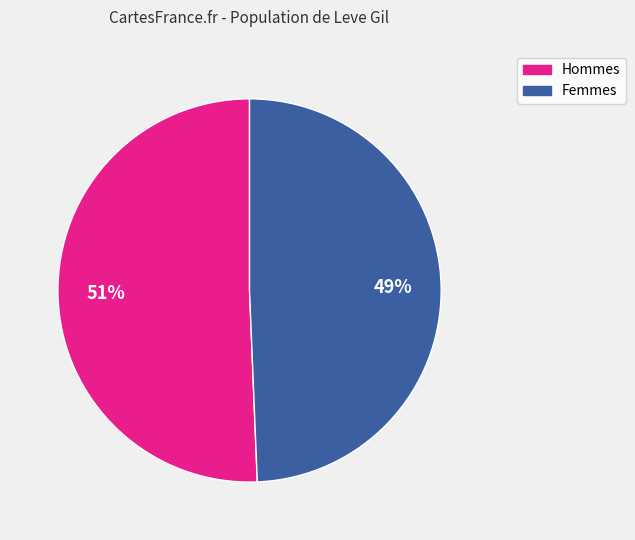

How many slices are in this pie chart?

2